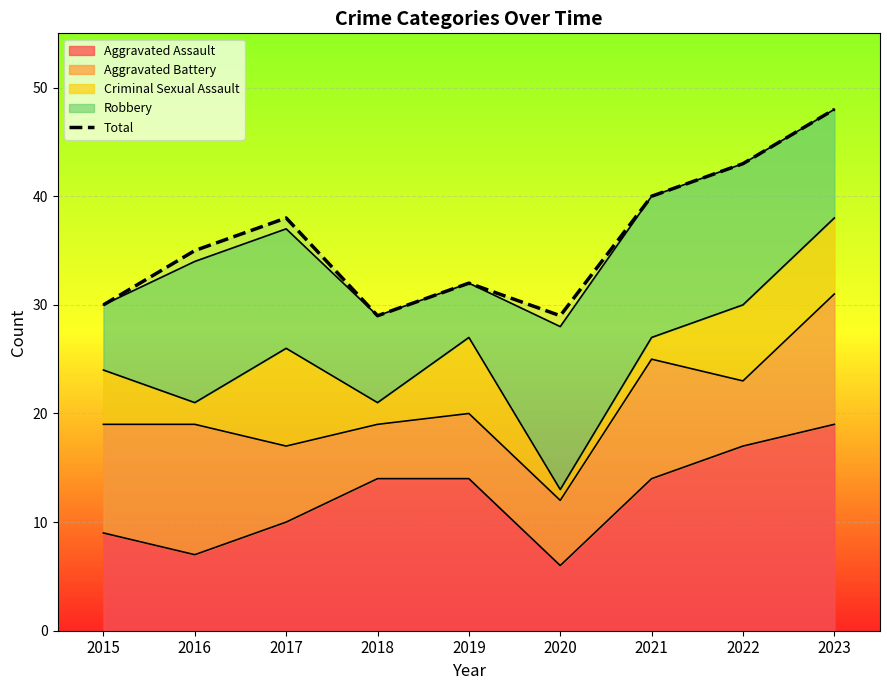

Where is the data nearest to the value 38?

2017